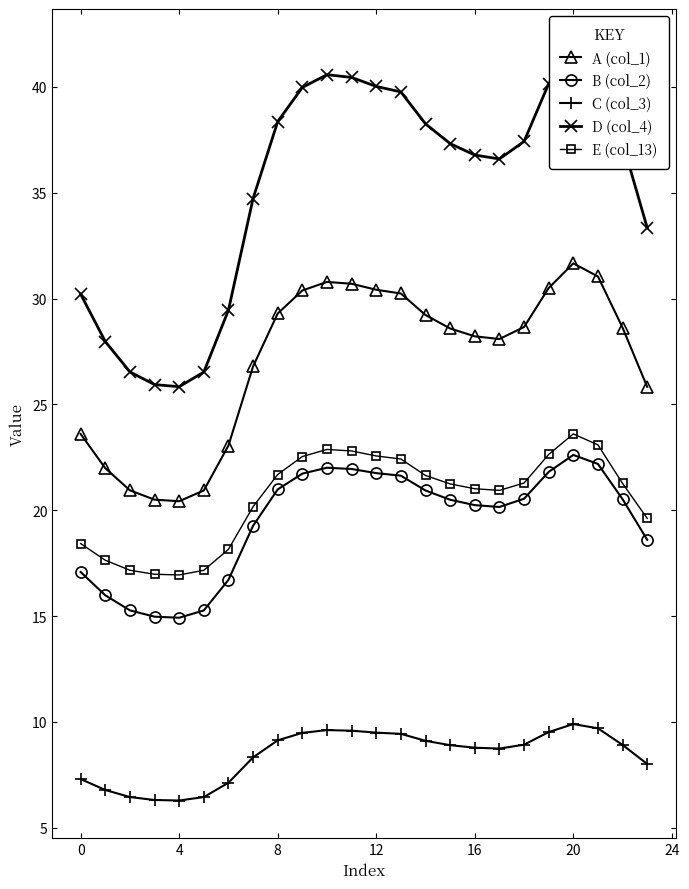

True or false: A (col_1) and E (col_13) cross at least once.

False